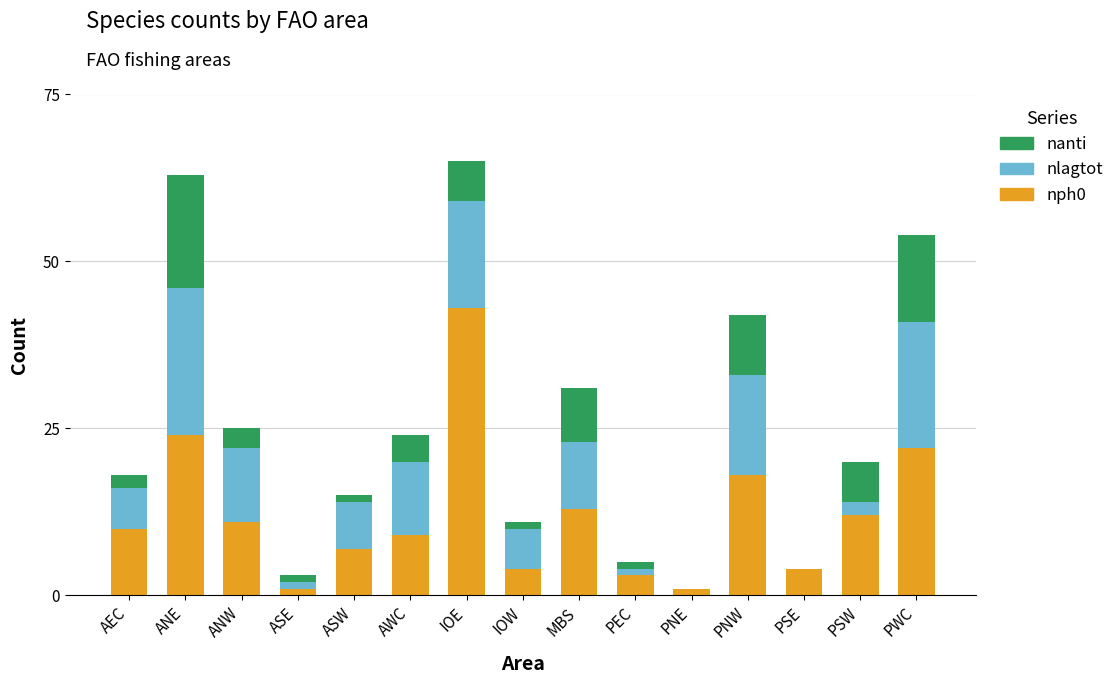

Is it true that nph0 equals 3 at PEC?

True